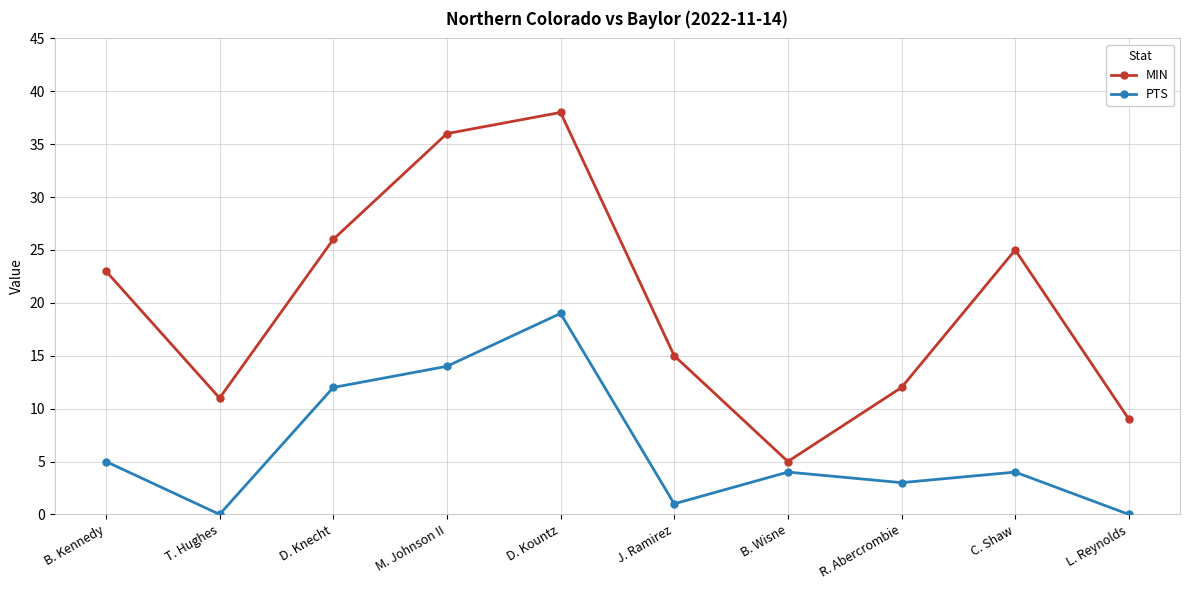

What is the spread (max minus min) of values at M. Johnson II?

22